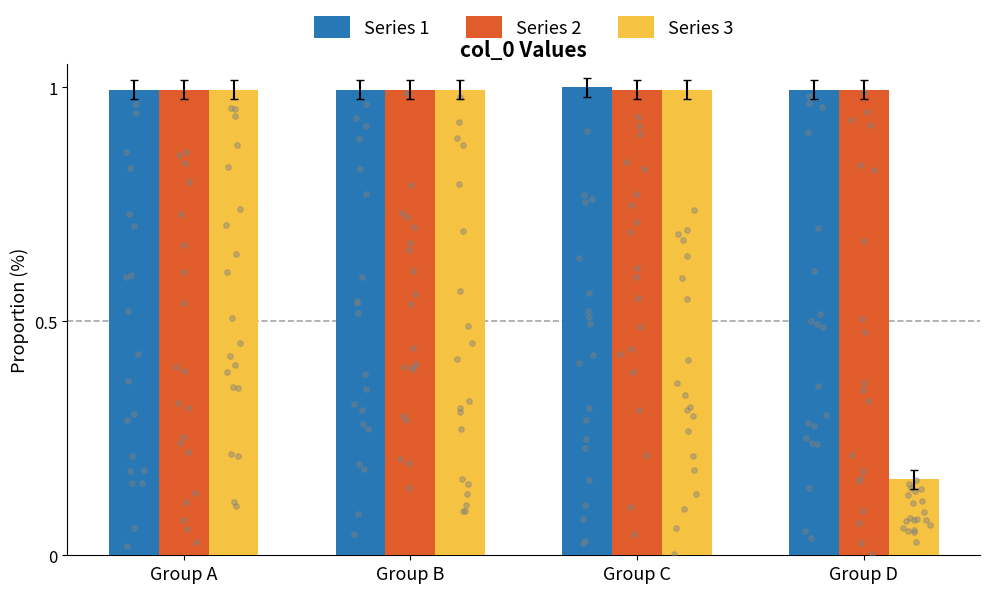

Which series has the largest total across all categories?

Series 1